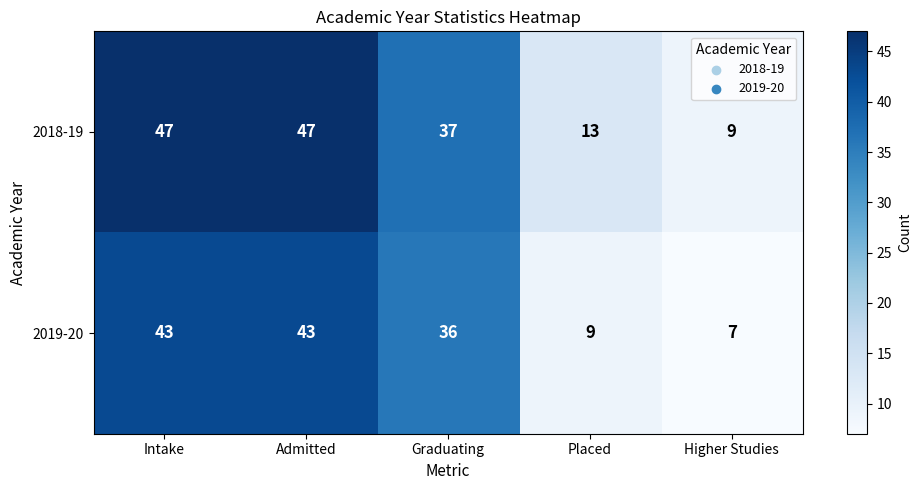

What is the difference between the second highest and minimum values in the 2018-19 series?

38